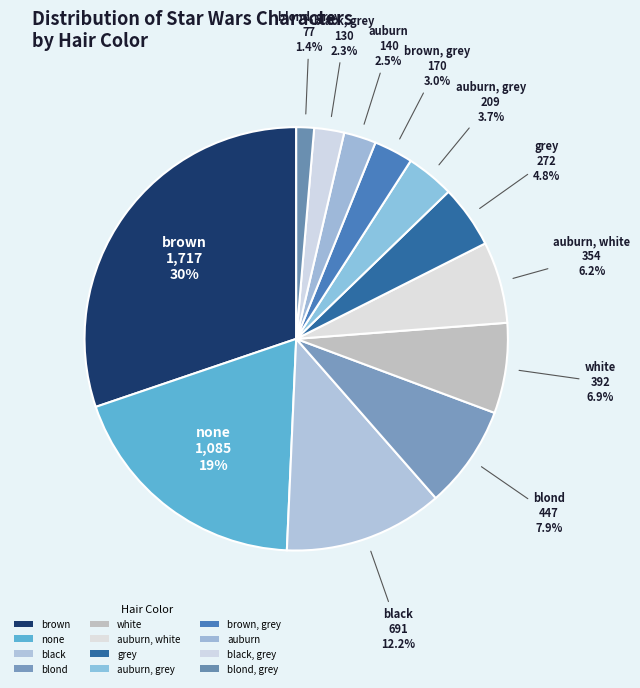

Count the number of slices in the pie.

12